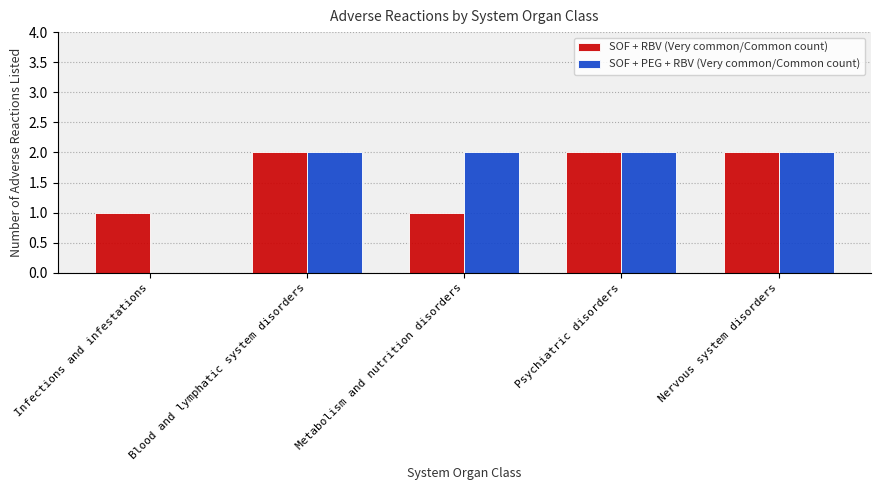

Is the value of SOF + PEG + RBV (Very common/Common count) at Infections and infestations greater than the value of SOF + RBV (Very common/Common count) at Infections and infestations?

No